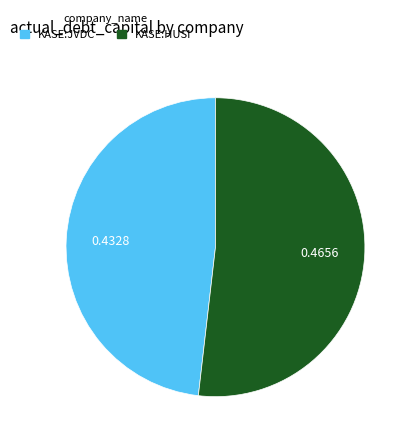

Does any single category account for the majority?

Yes